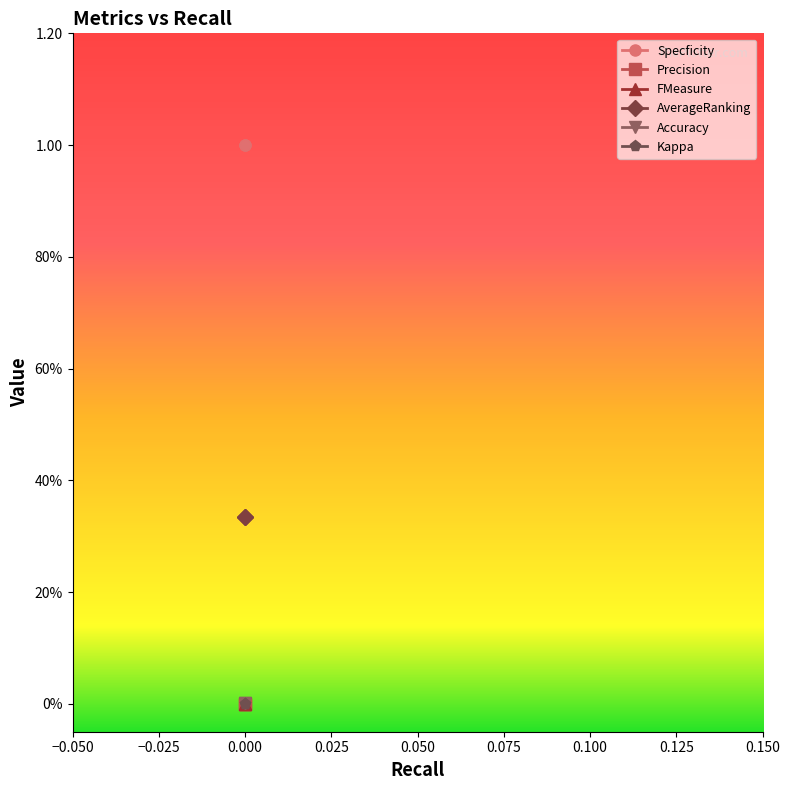

Reading right to left, extract all data points from this chart.

Specficity: 1.0	1.0
Precision: 0.0	0.0
FMeasure: 0.0	0.0
AverageRanking: 0.3	0.3
Accuracy: 0.0	0.0
Kappa: 0.0	0.0